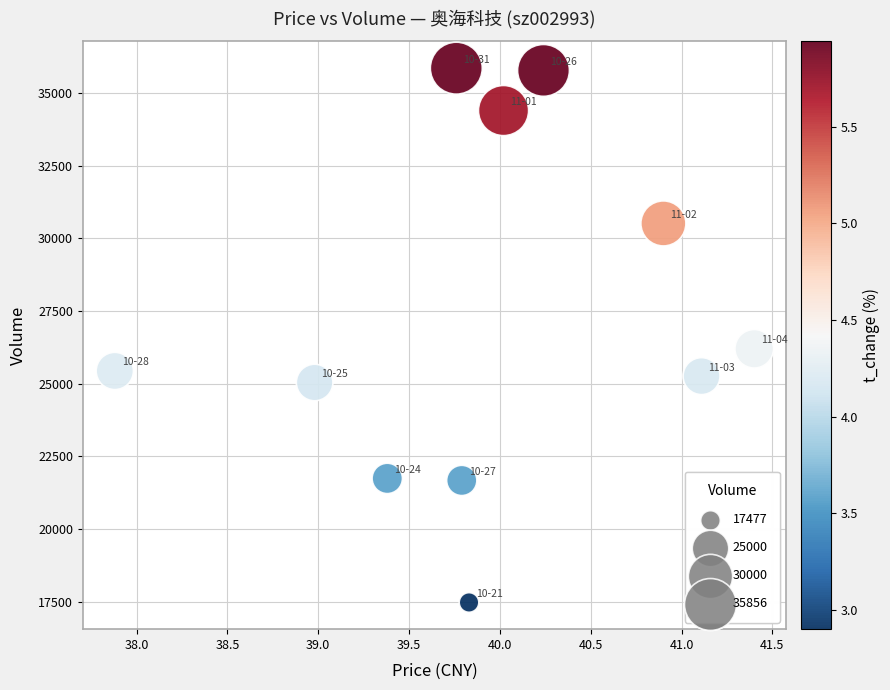

What is the average Y value?

27218